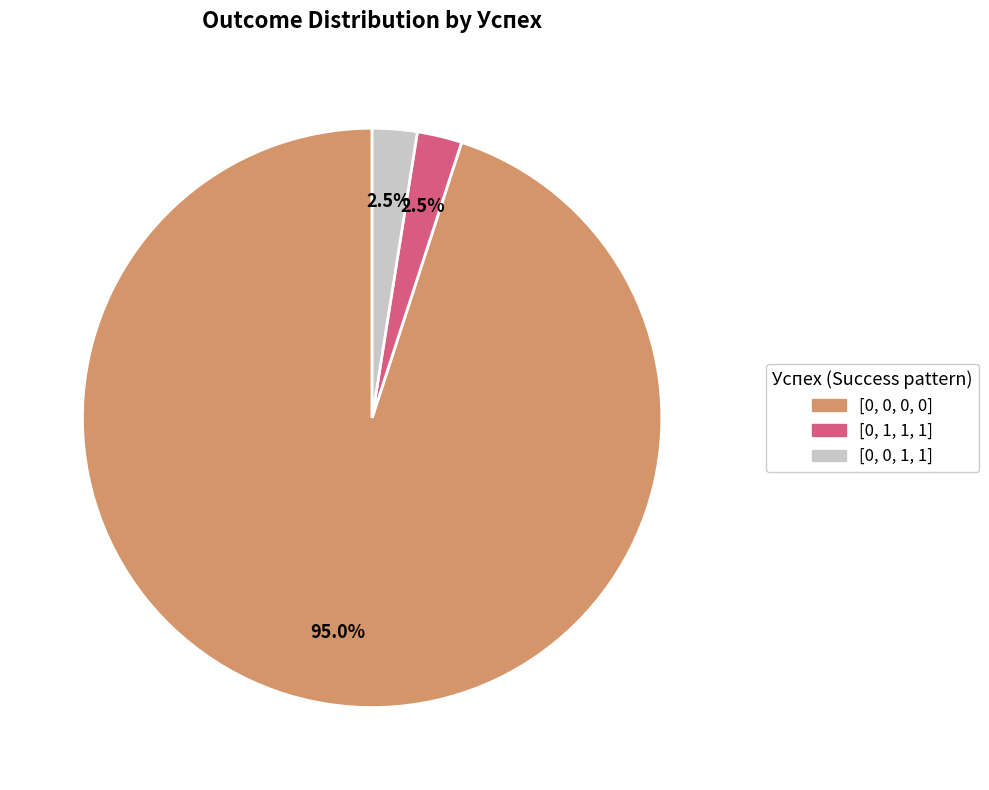

Does any single category account for the majority?

Yes